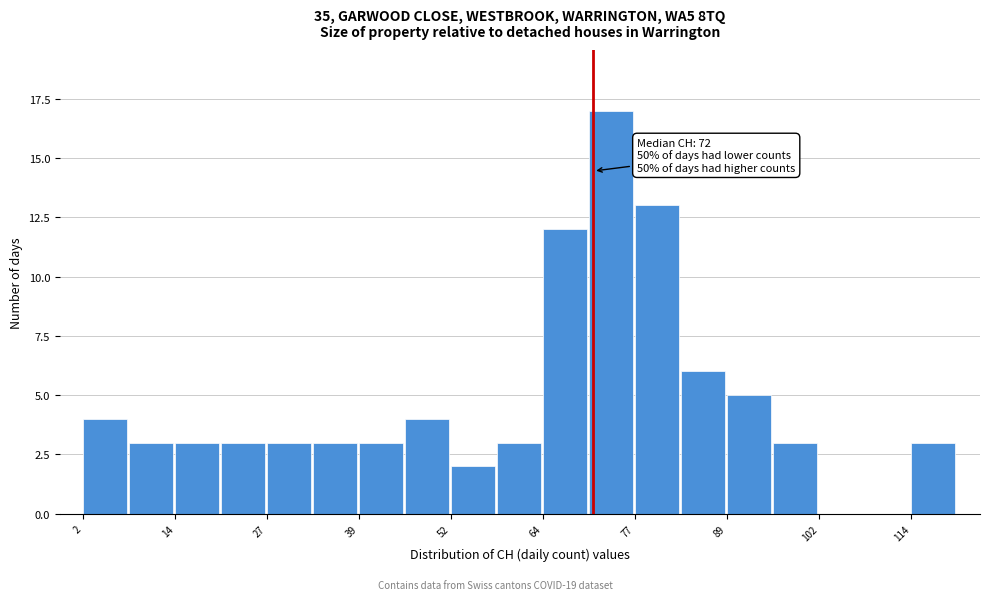

Read against the x-axis, roughly where is the centre of the tallest bar?

74